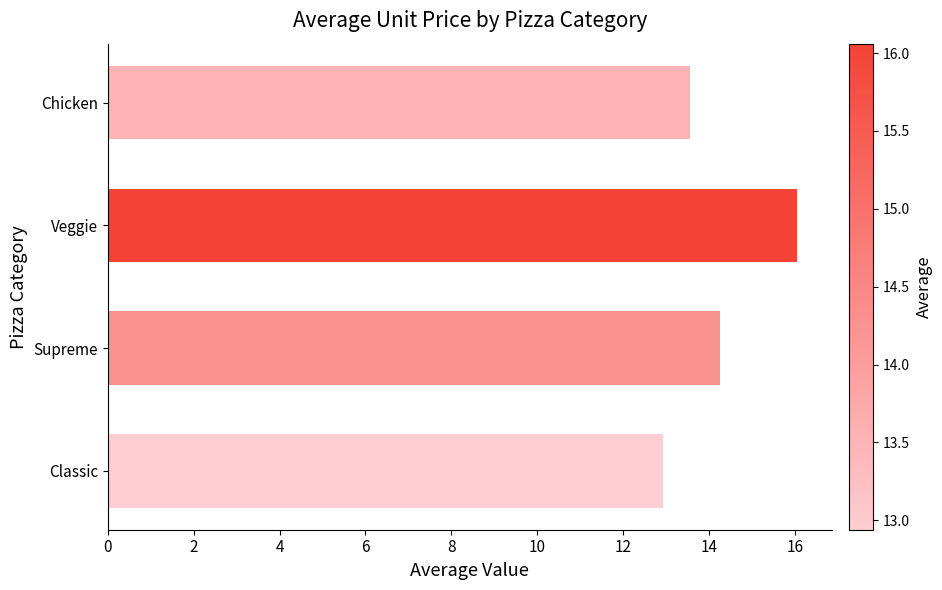

What is the greatest value displayed?

16.1